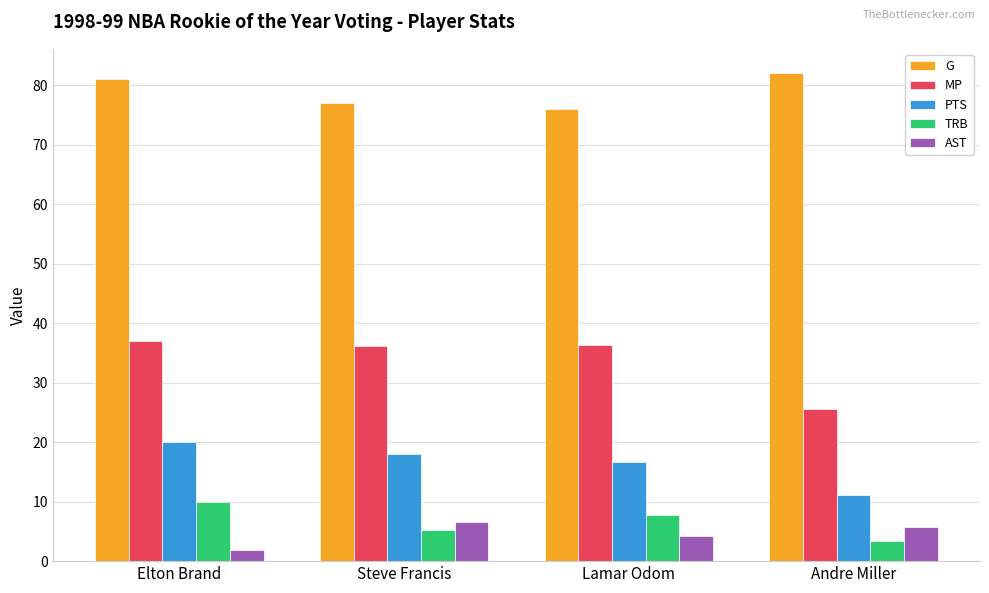

At how many categories does at least one series exceed 27?

4